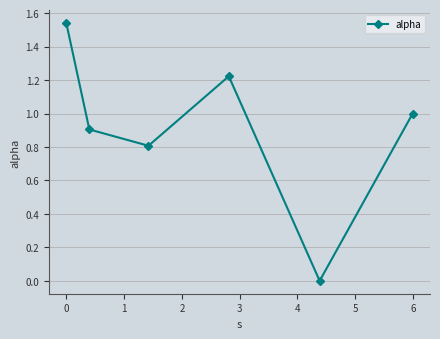

What is the average value?

0.9